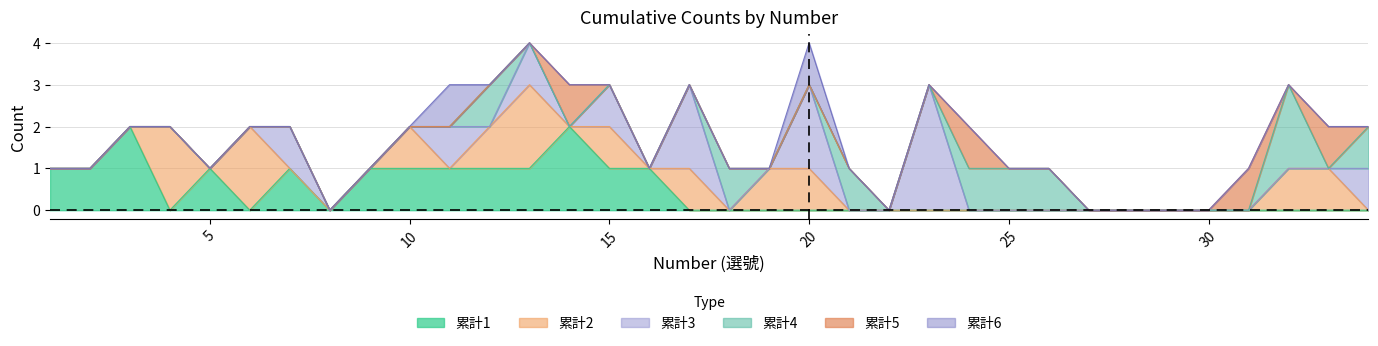

Which series has the widest spread of values?

累計3